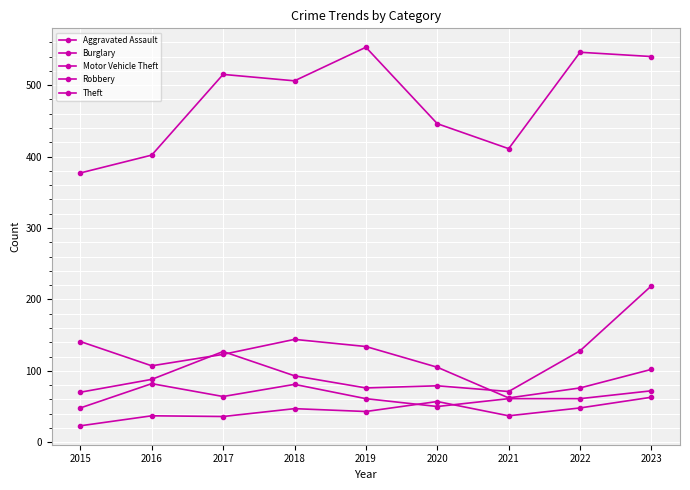

Between 2016 and 2018, which series saw the biggest shift?

Theft